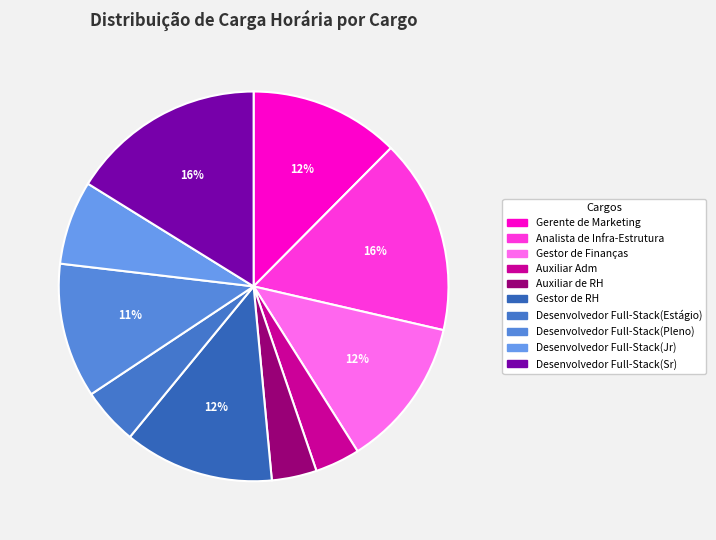

Does Gestor de Finanças represent more than half of the total?

No